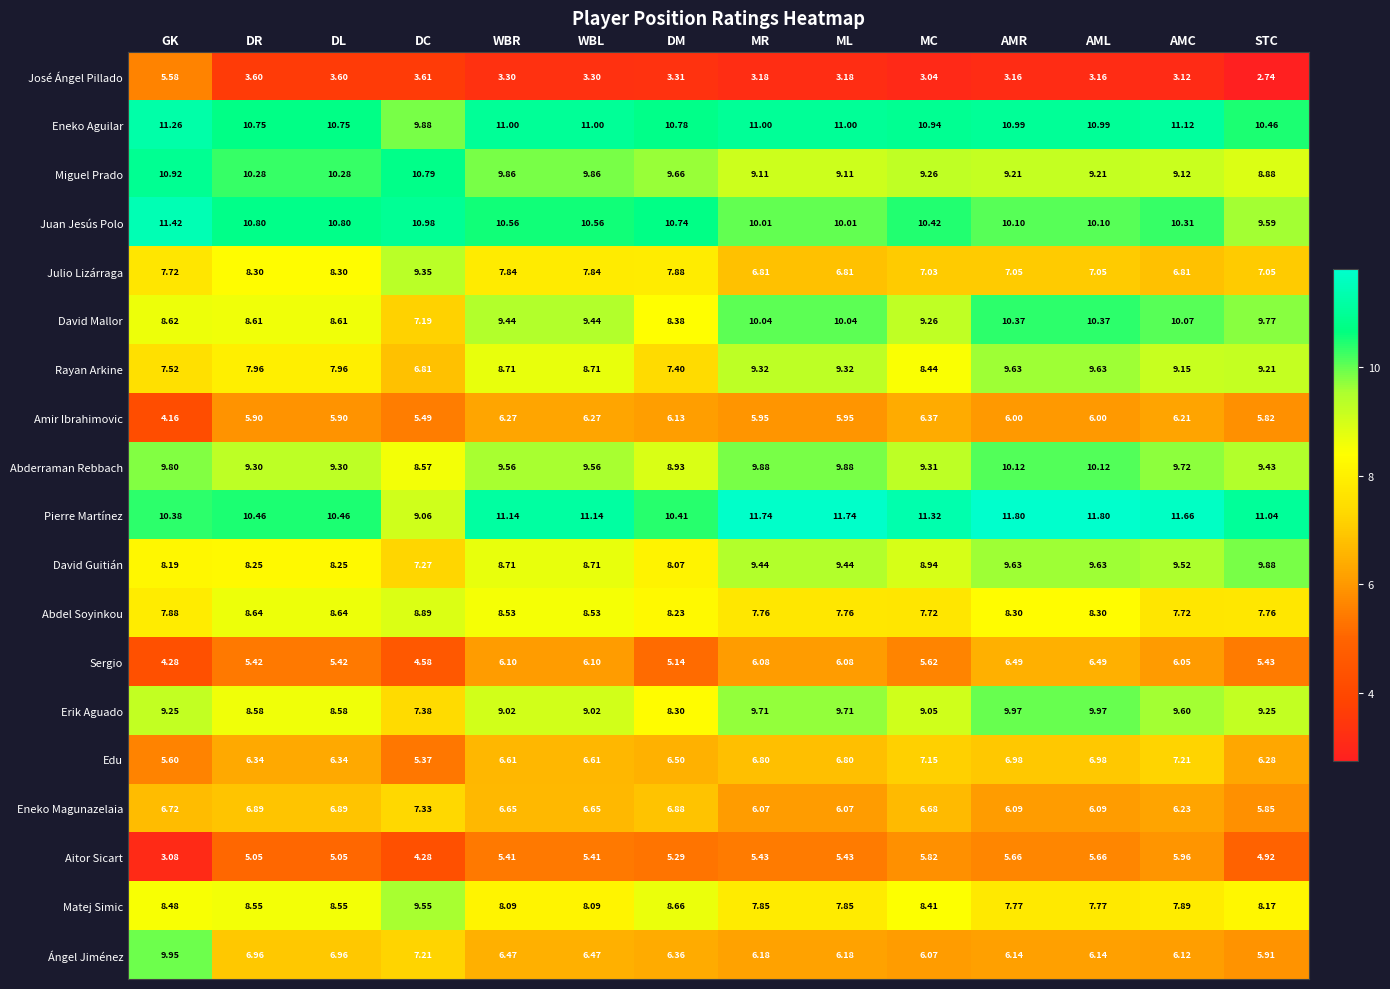

Count the number of data series in this chart.

19